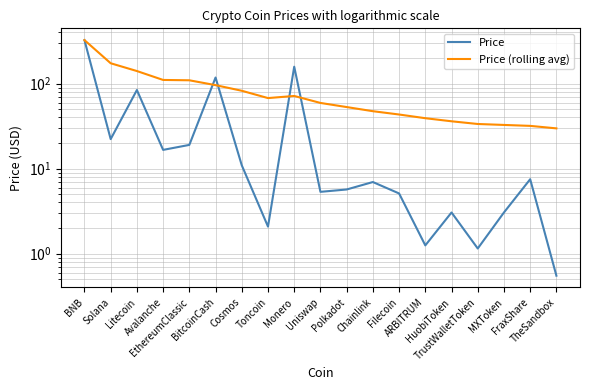

Which series has the largest total across all categories?

Price (rolling avg)